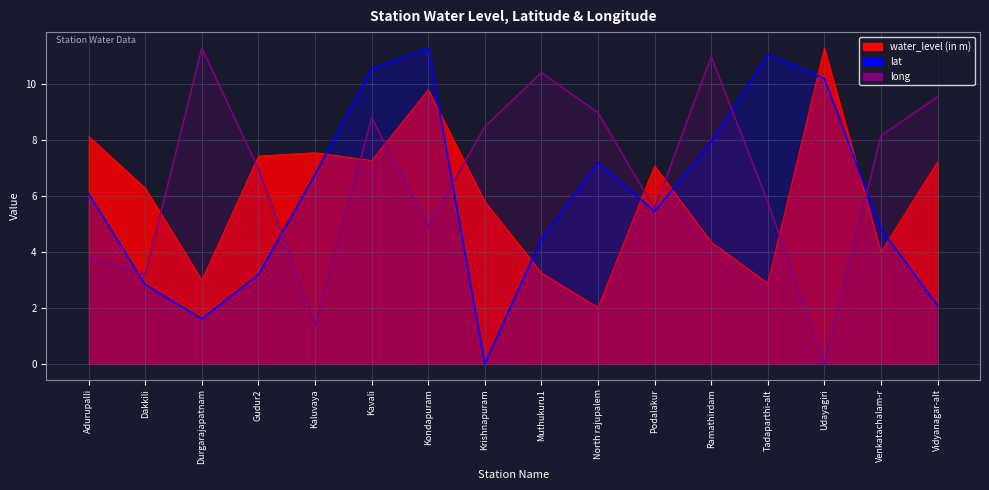

What is the greatest value displayed?

11.3